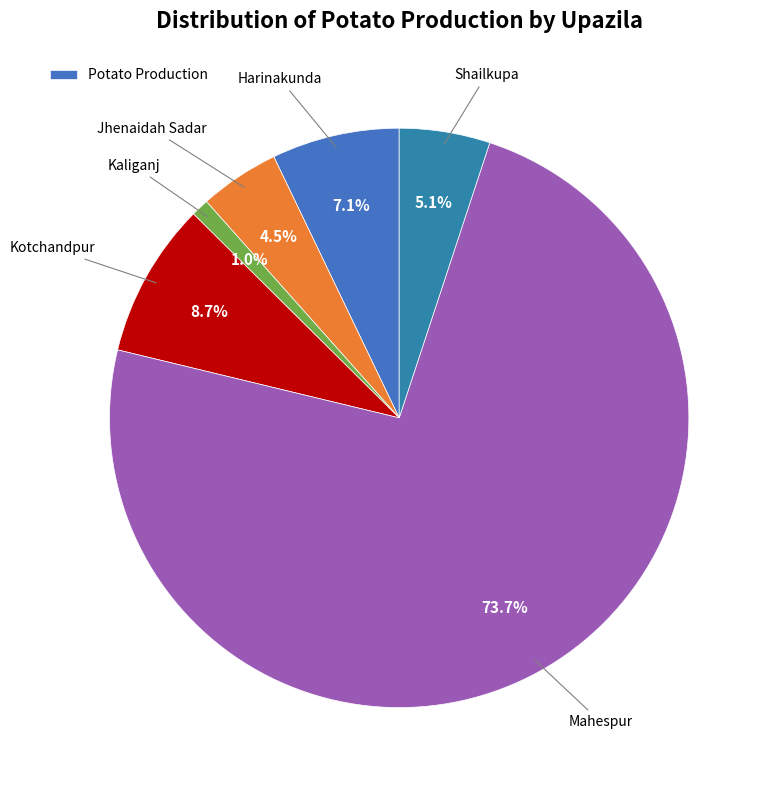

How many slices are in this pie chart?

6